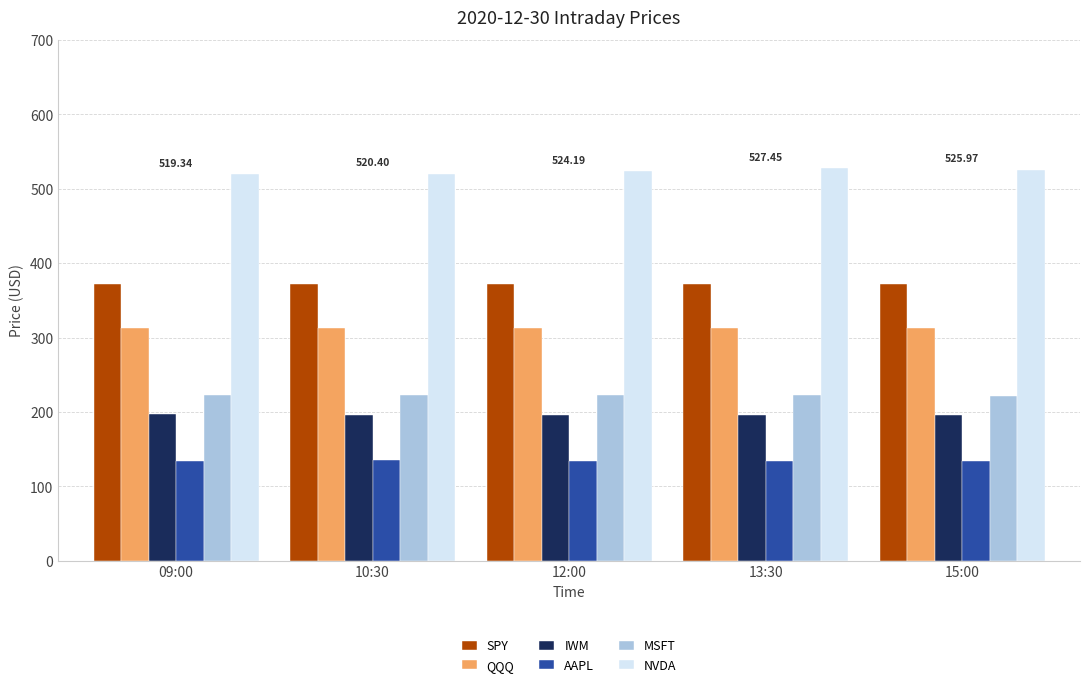

What is the approximate value of QQQ at 10:30?

313.5